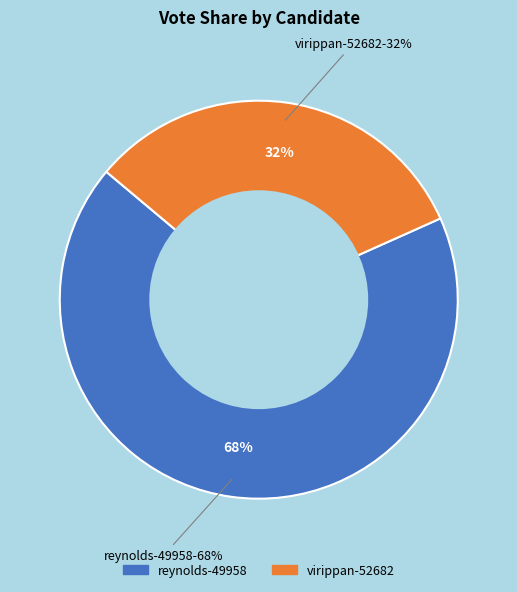

What is the majority slice?

reynolds-49958